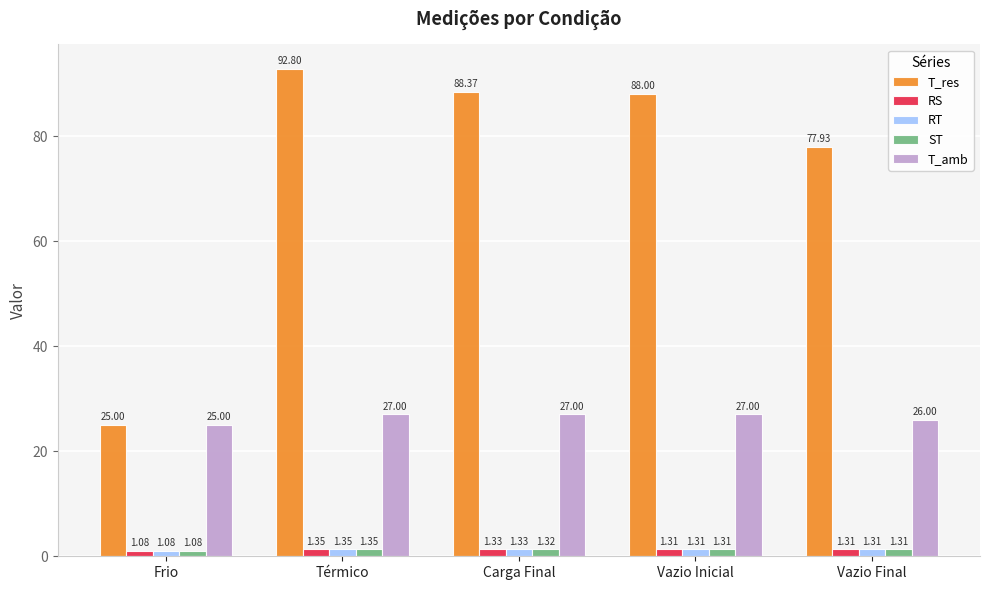

Which series has the widest spread of values?

T_res